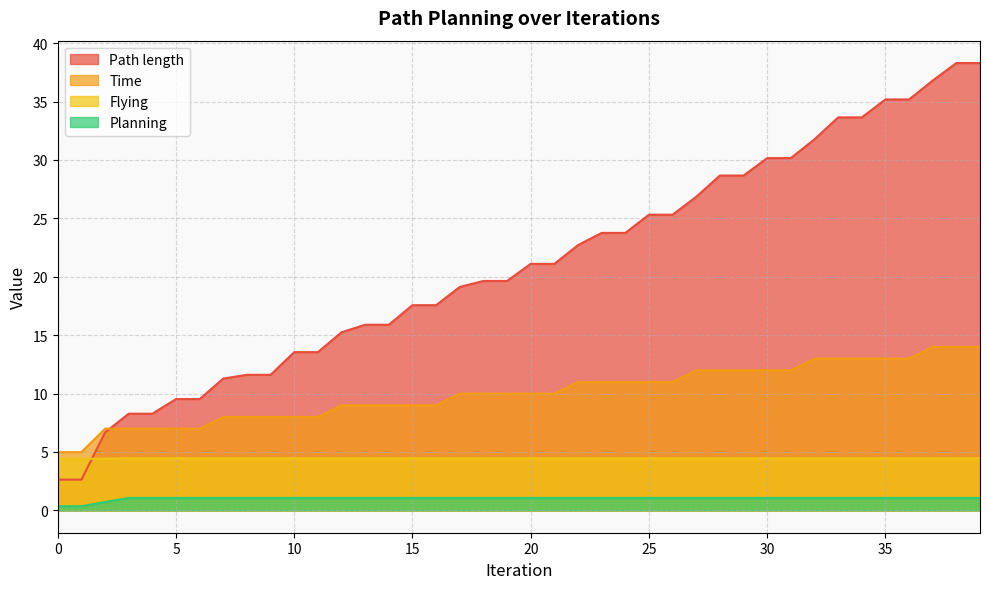

After their last crossing, which series has the higher values: Time or Path length?

Path length